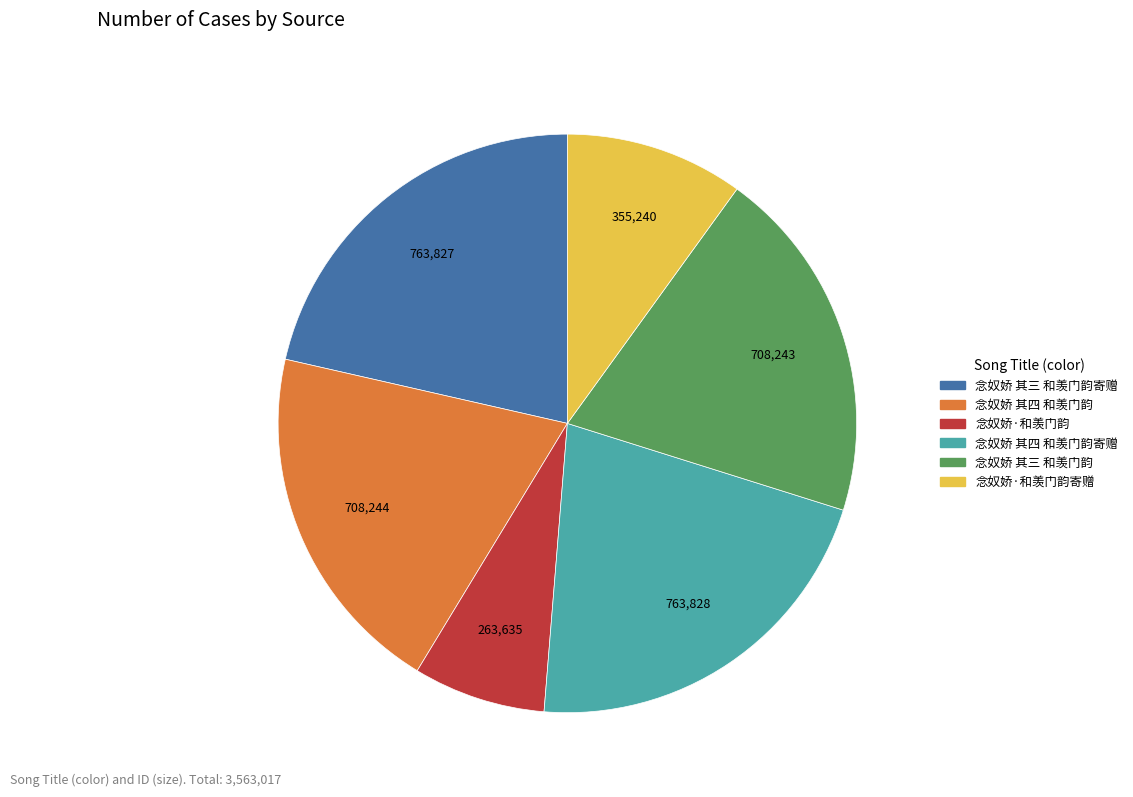

Does any single category account for the majority?

No